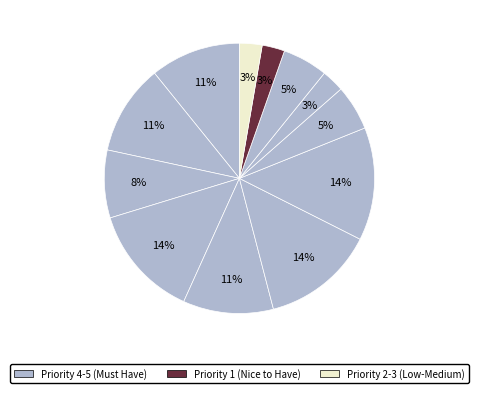

How many segments does this pie chart have?

12